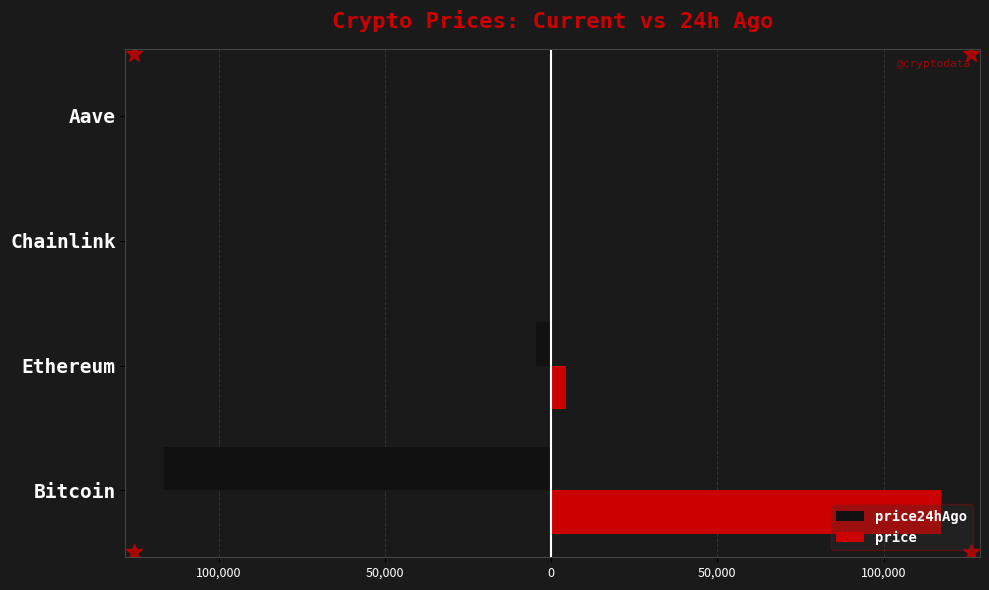

What are all the series names shown in the legend?

price24hAgo, price